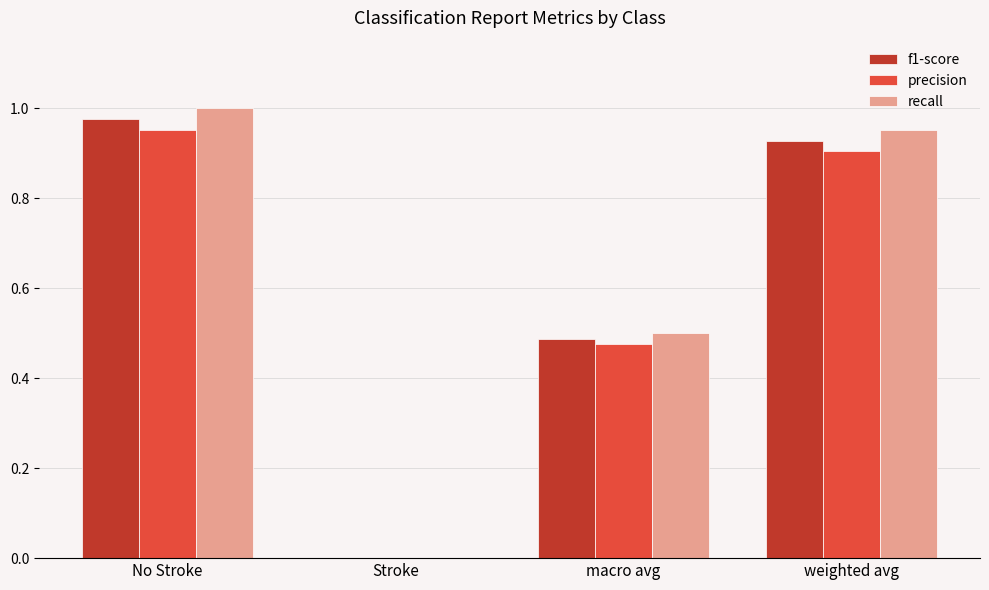

What is the sum of all recall values?

2.5